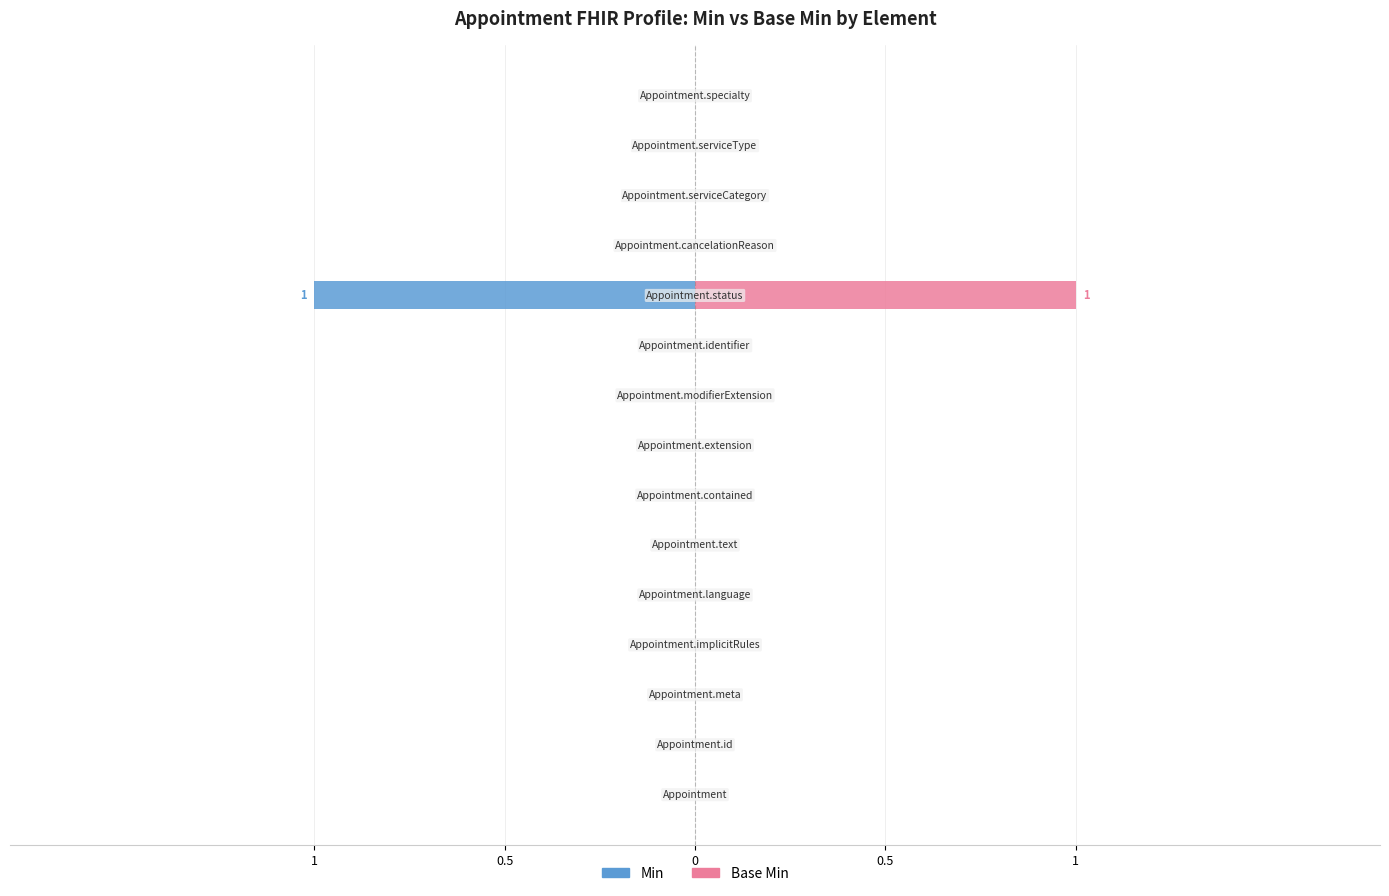

Which series has the widest spread of values?

Min